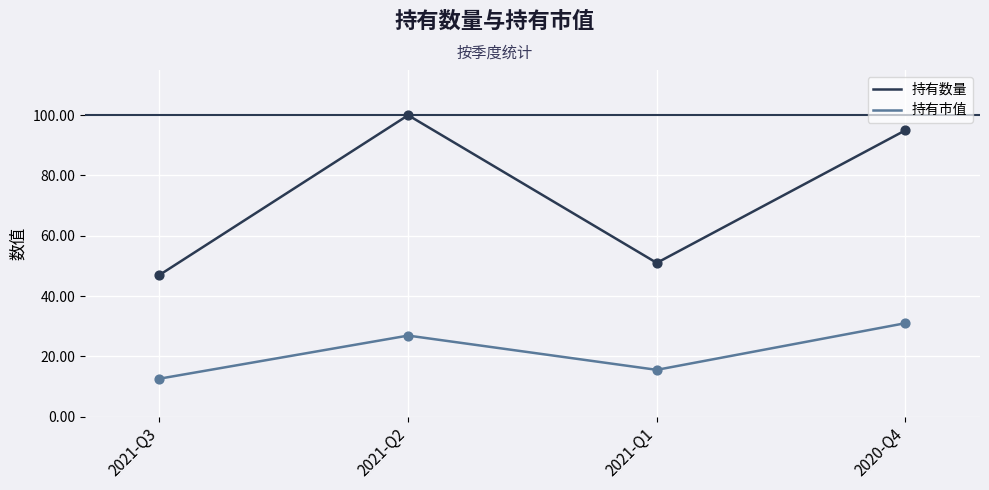

Is the value of 持有市值 at 2021-Q2 greater than the value of 持有数量 at 2021-Q2?

No